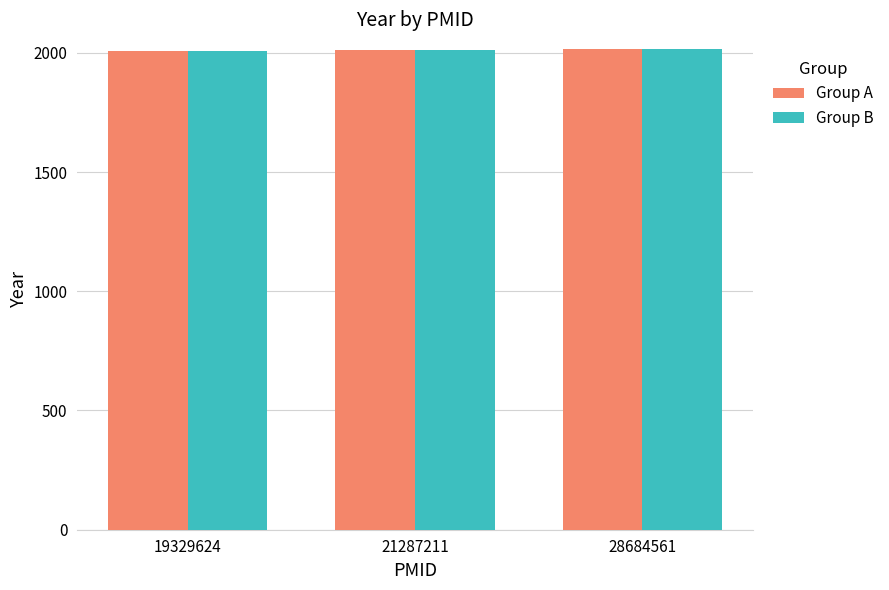

What is the difference between the maximum and minimum values in the Group B series?

8